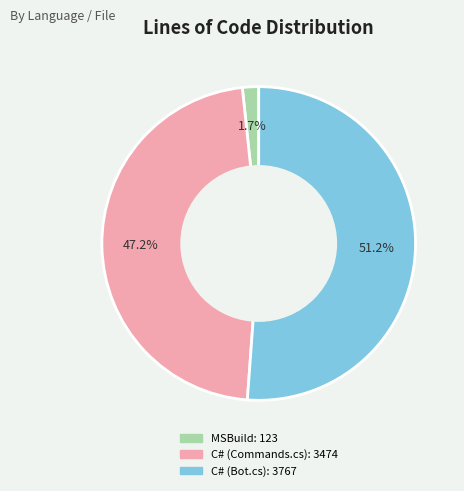

The C# (Bot.cs) slice represents 51% of the pie. True or false?

True